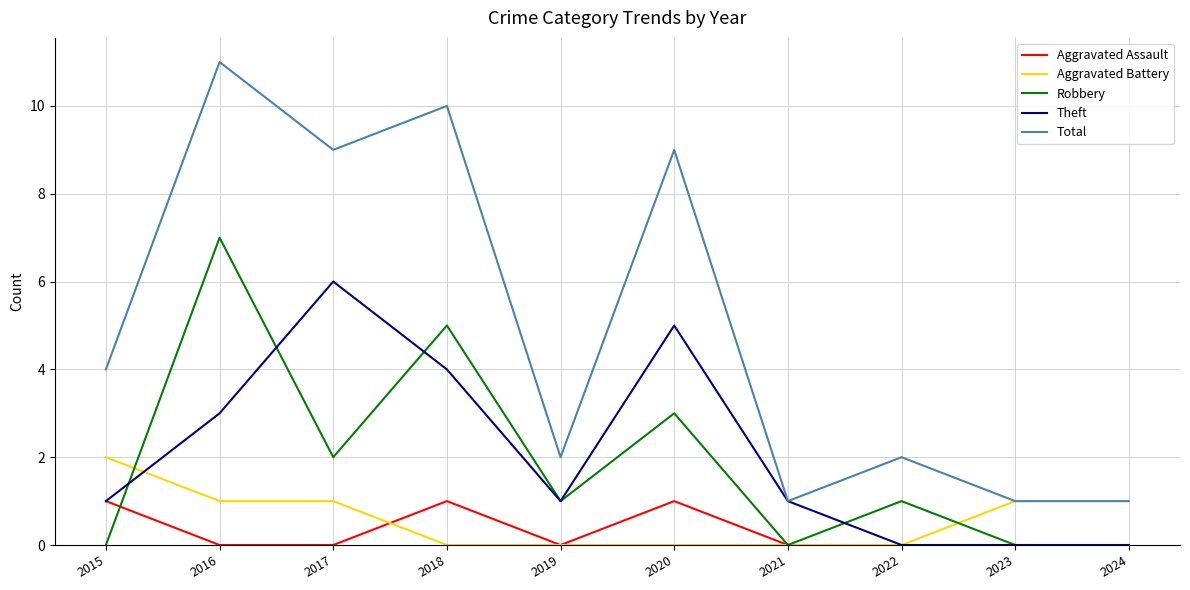

Is the value of Aggravated Assault at 2021 greater than the value of Theft at 2017?

No